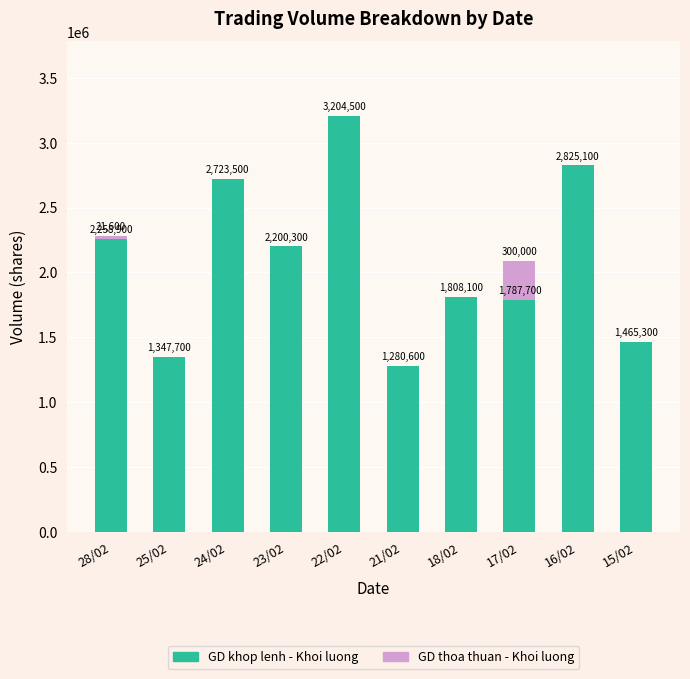

Reading left to right, list the values for the GD khop lenh - Khoi luong series.

28/02=2258900	25/02=1347700	24/02=2723500	23/02=2200300	22/02=3204500	21/02=1280600	18/02=1808100	17/02=1787700	16/02=2825100	15/02=1465300